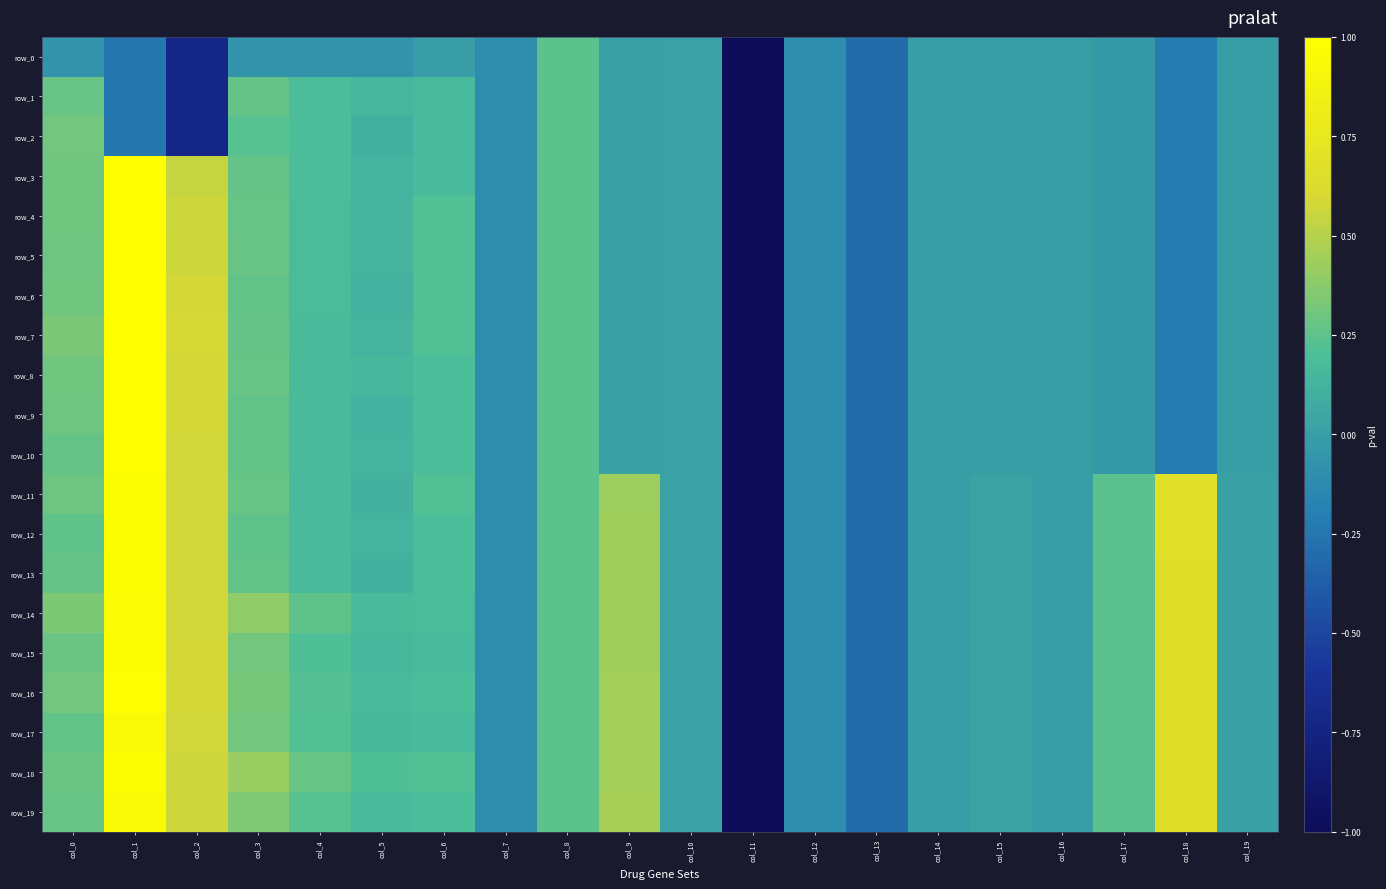

Between col_4 and col_13, which series saw the biggest shift?

row_18